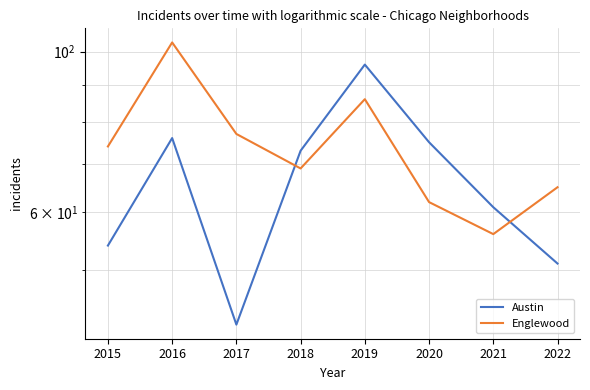

What is the difference between the Englewood values at 2021 and 2022?

9